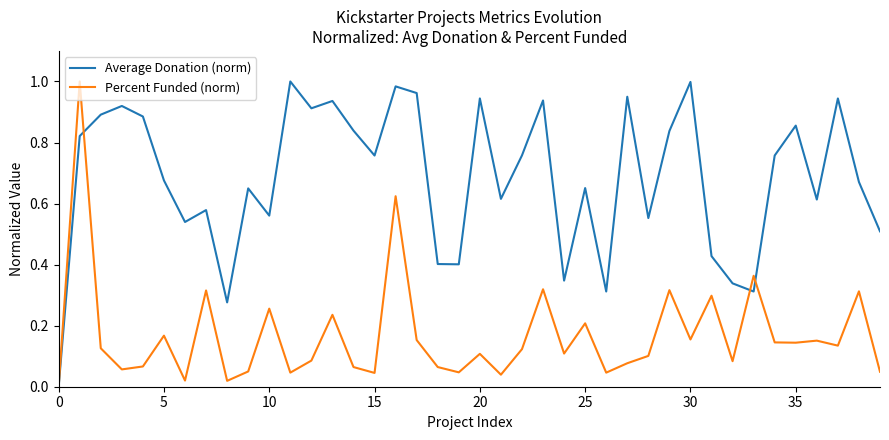

Which series has the largest total across all categories?

Average Donation (norm)